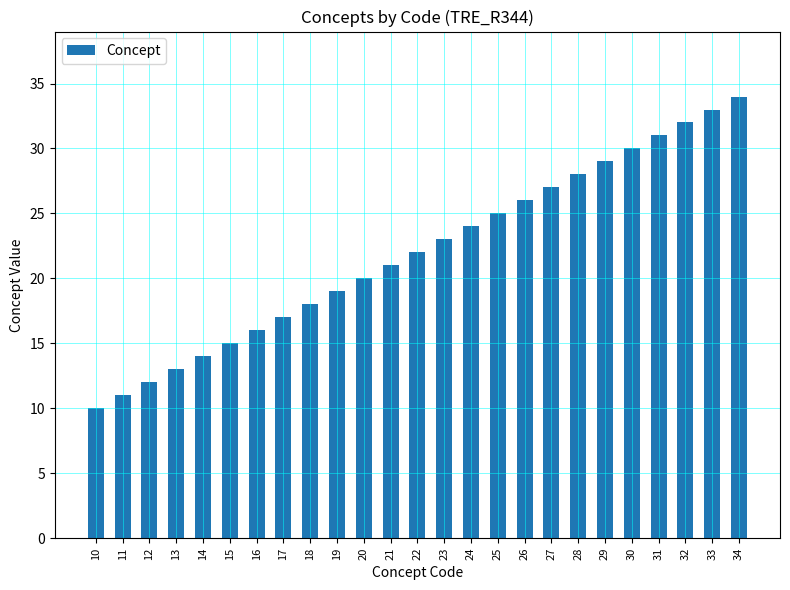

At which category does the chart reach its minimum across all series?

10